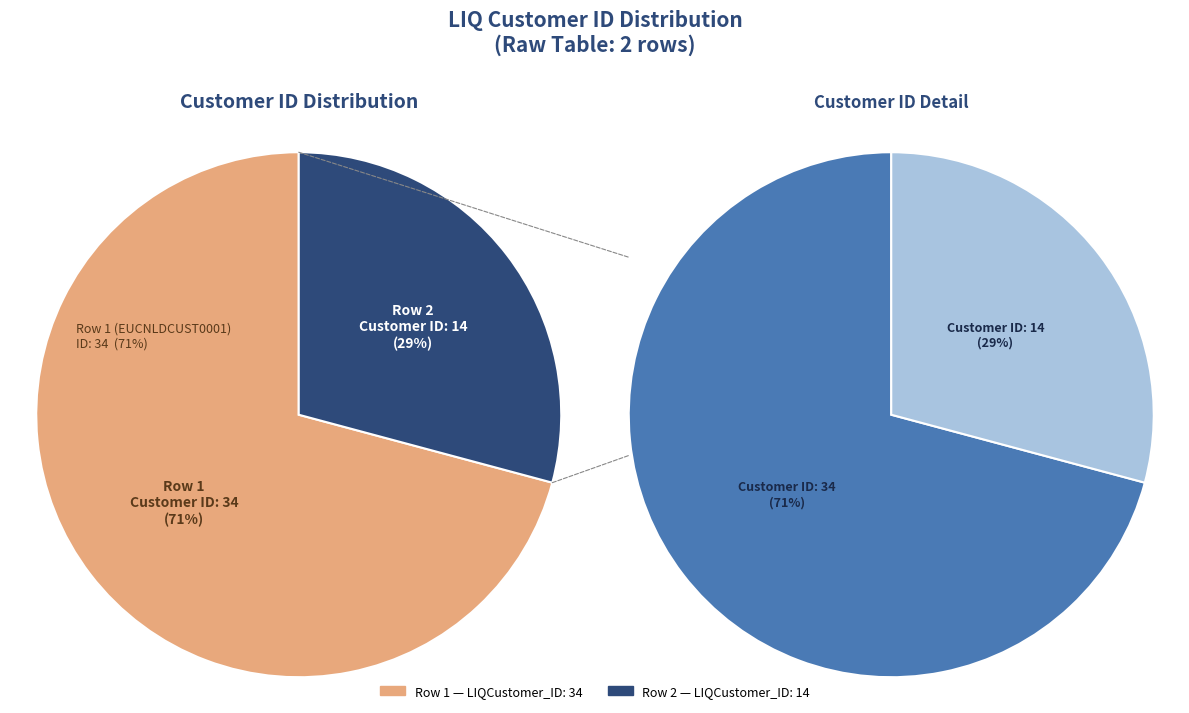

What percentage do Row 2 (ID: 14) and Row 1 (ID: 34) together represent?

100.0%